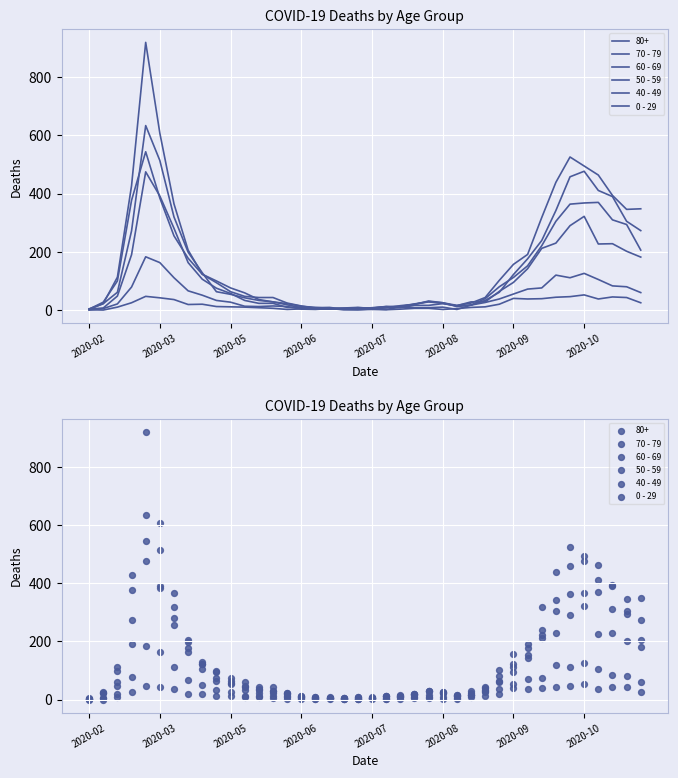

Which series has the largest Y range (max minus min)?

70 - 79